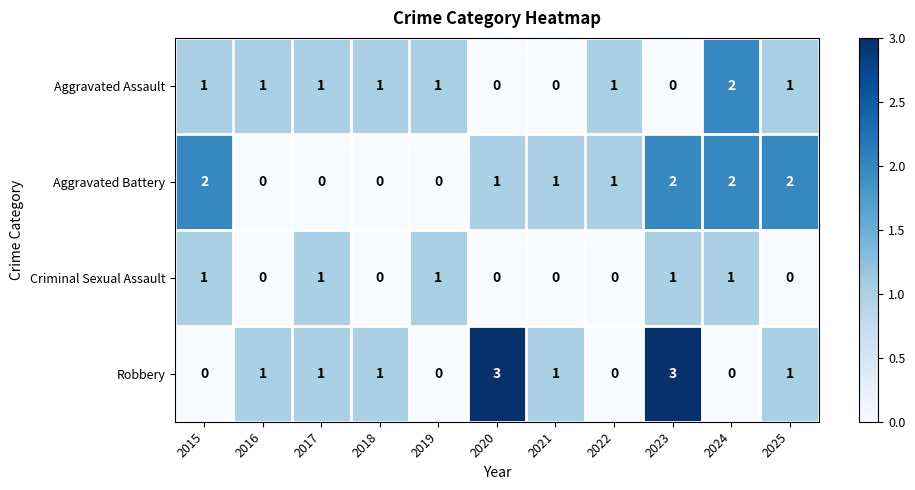

What is the total value across all series at 2019?

2